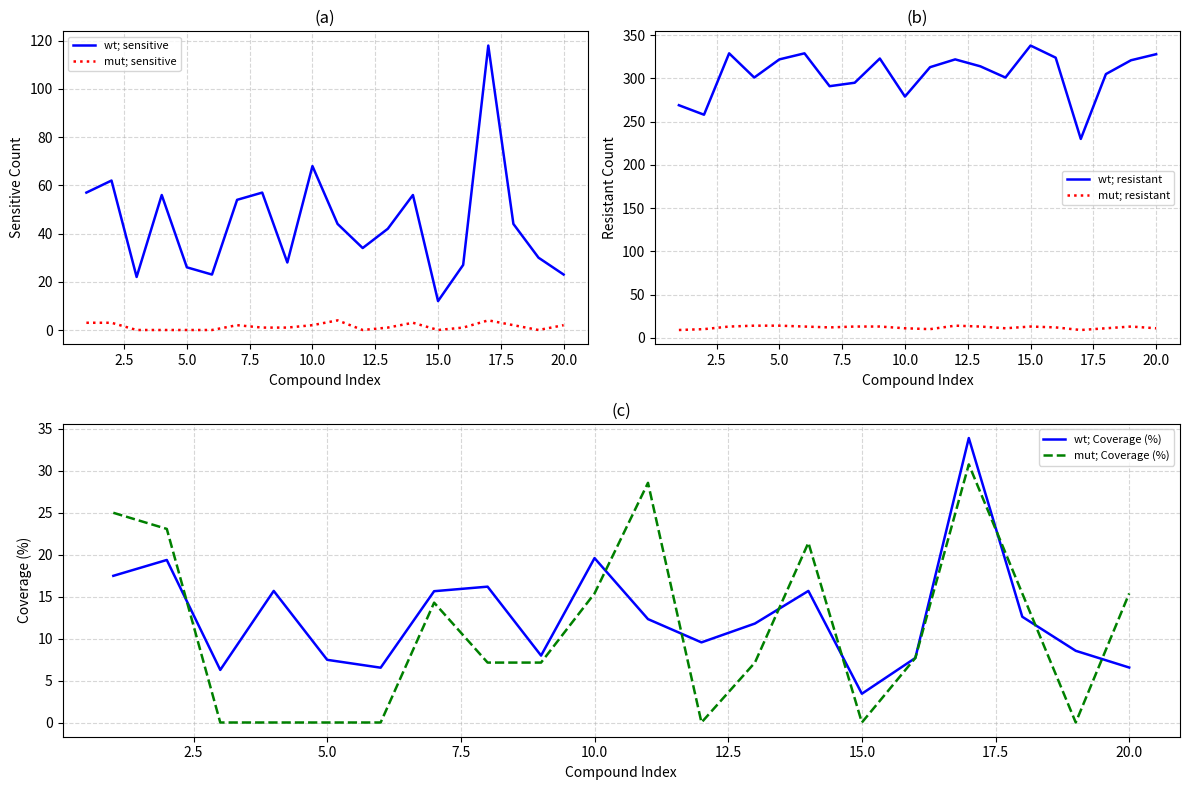

True or false: wt; sensitive and mut; sensitive cross at least once.

False